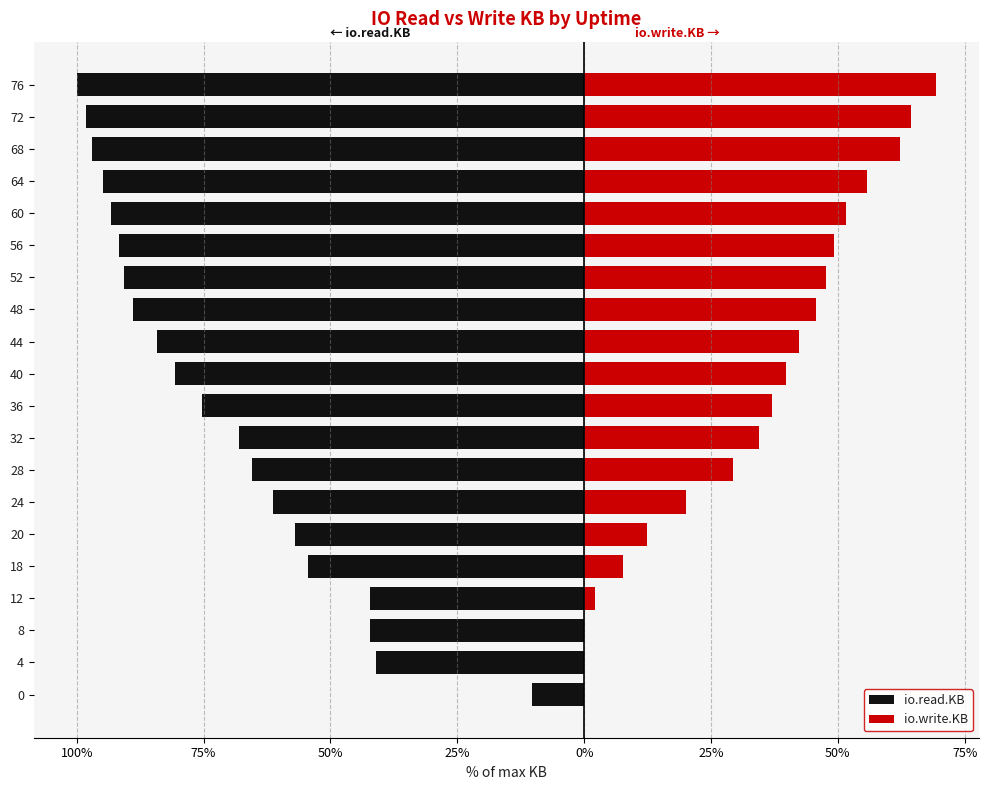

What is the sum of all io.write.KB values?

671.0